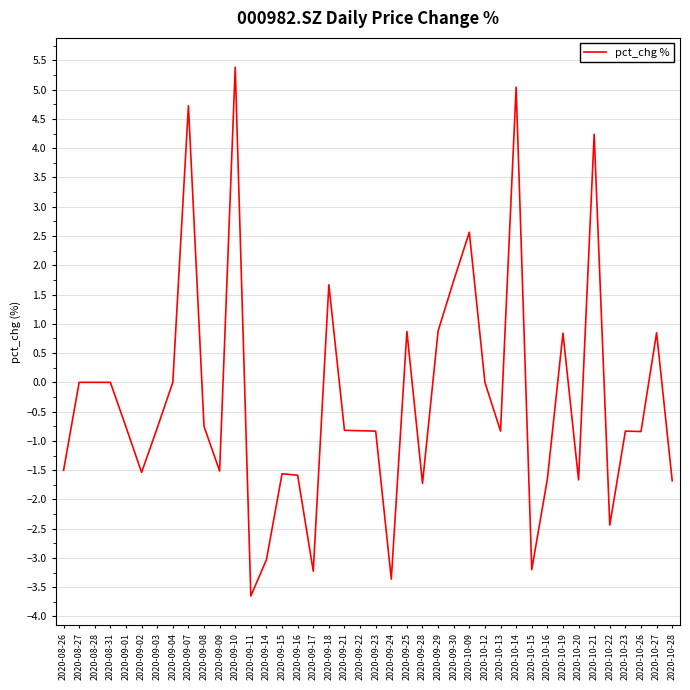

True or false: the data has more than 1 interior local peaks.

True